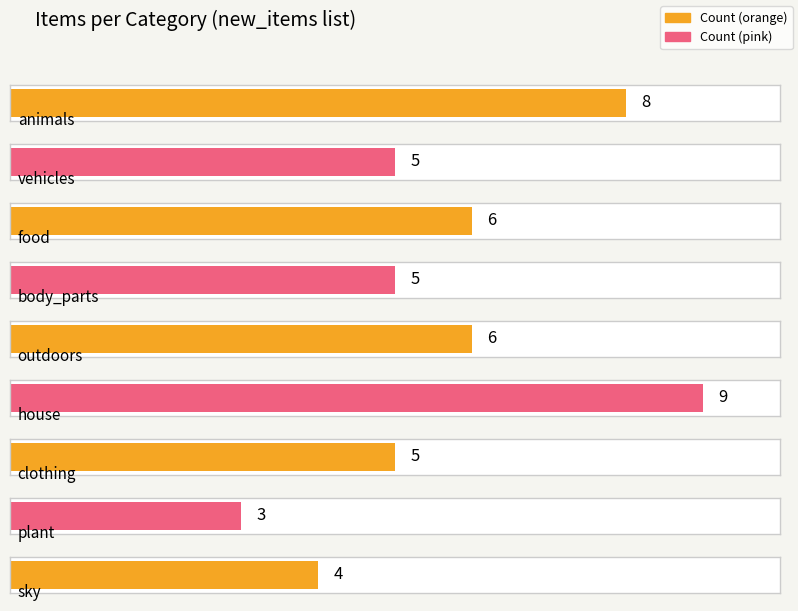

Reading left to right, list all the values displayed in this chart.

8	5	6	5	6	9	5	3	4